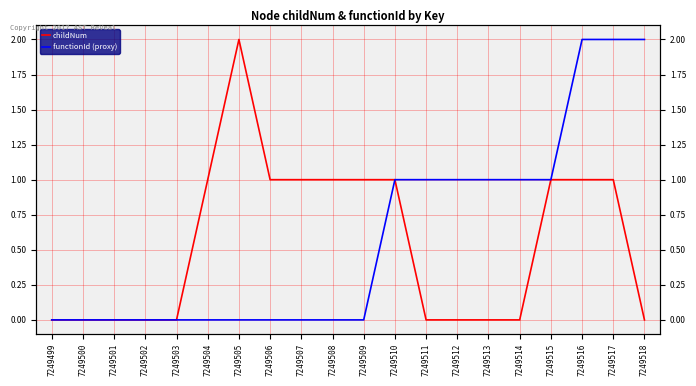

How many interior local peaks does the childNum series have?

1